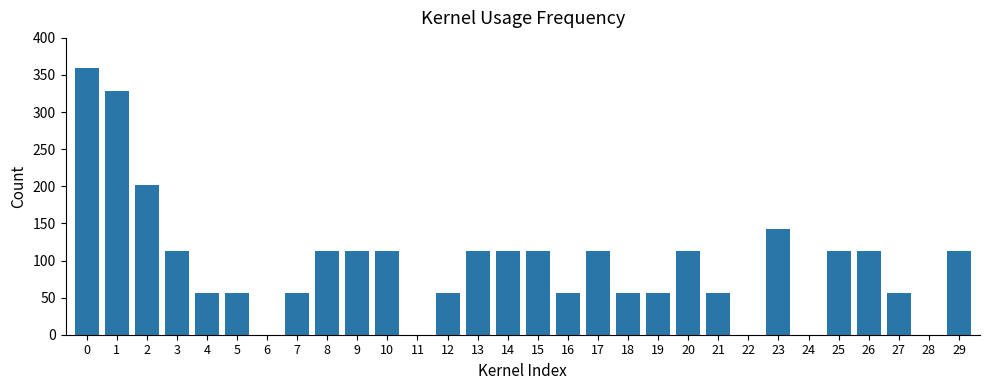

Are the bars grouped side by side (vs. stacked)?

No